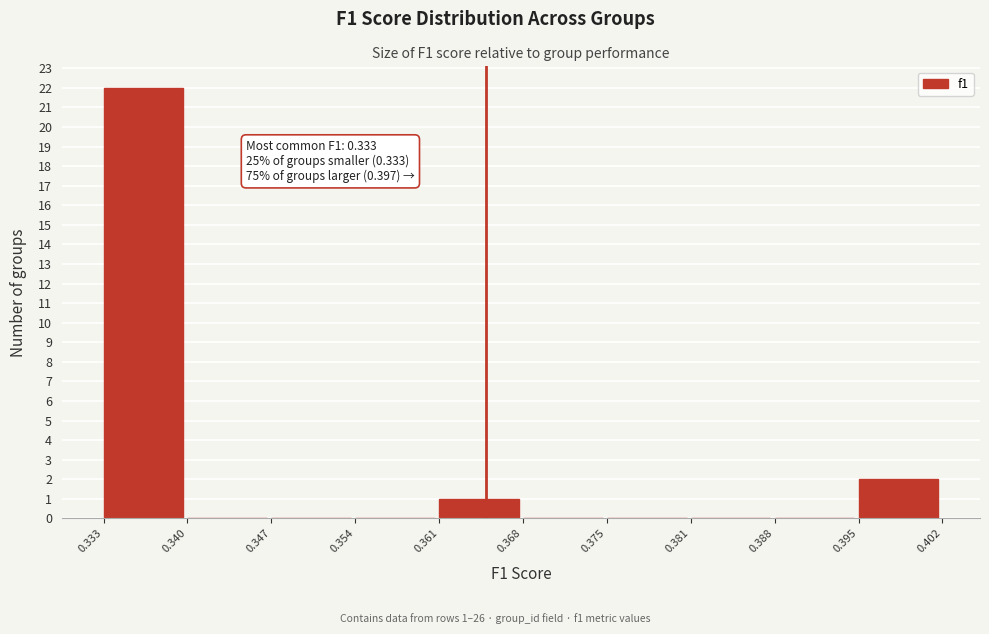

Over which range of the x-axis is the bar tallest?

0.333 to 0.340